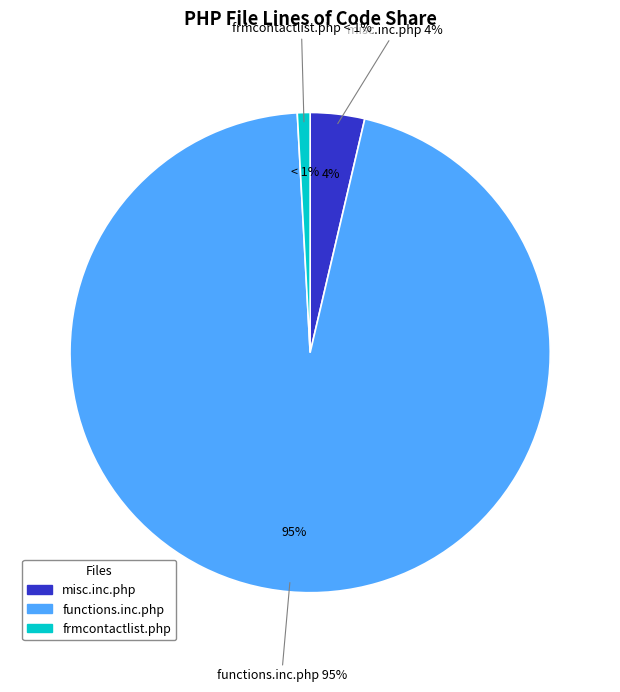

Is it true that functions.inc.php is 95% of the pie?

True